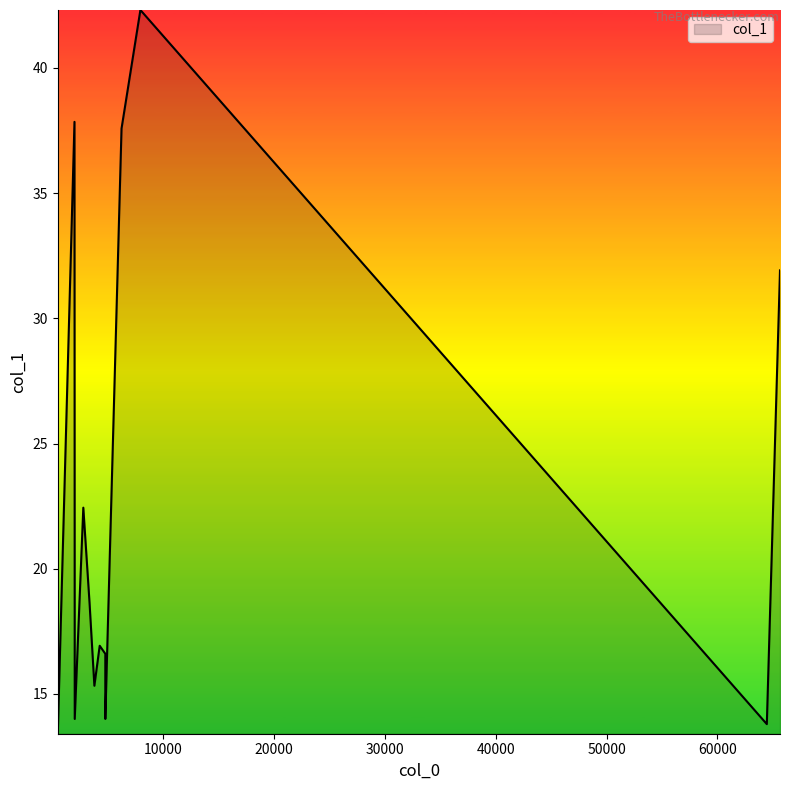

Read the value at 7959.76.

42.3